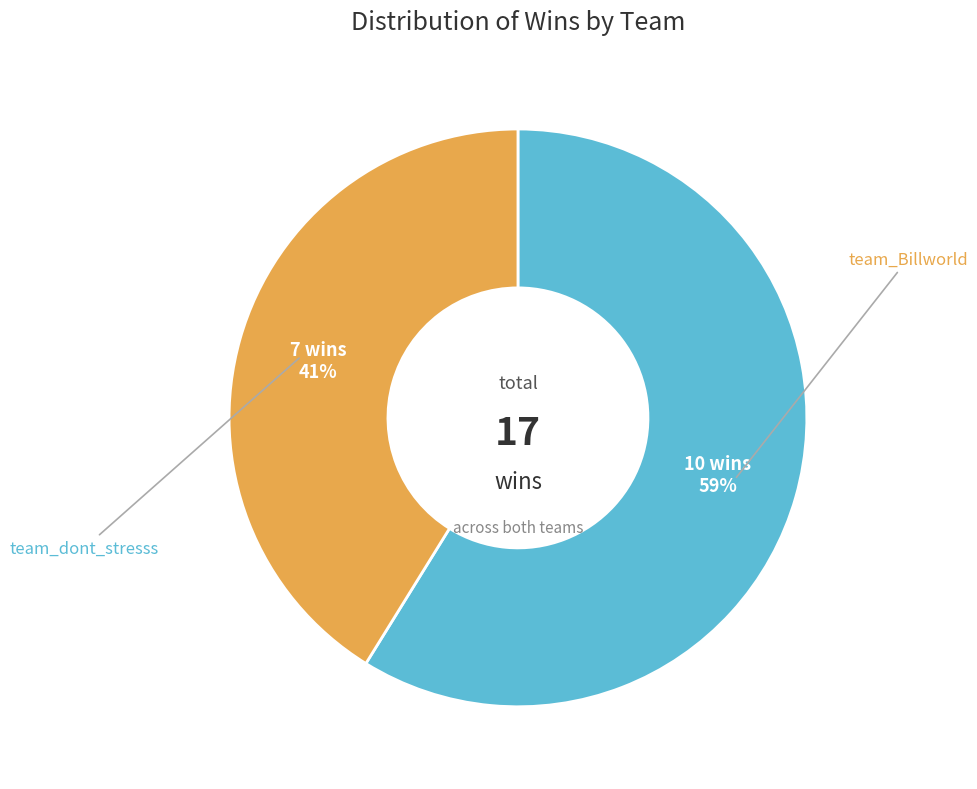

Rank the categories by value from highest to lowest.

team_Billworld, team_dont_stresss